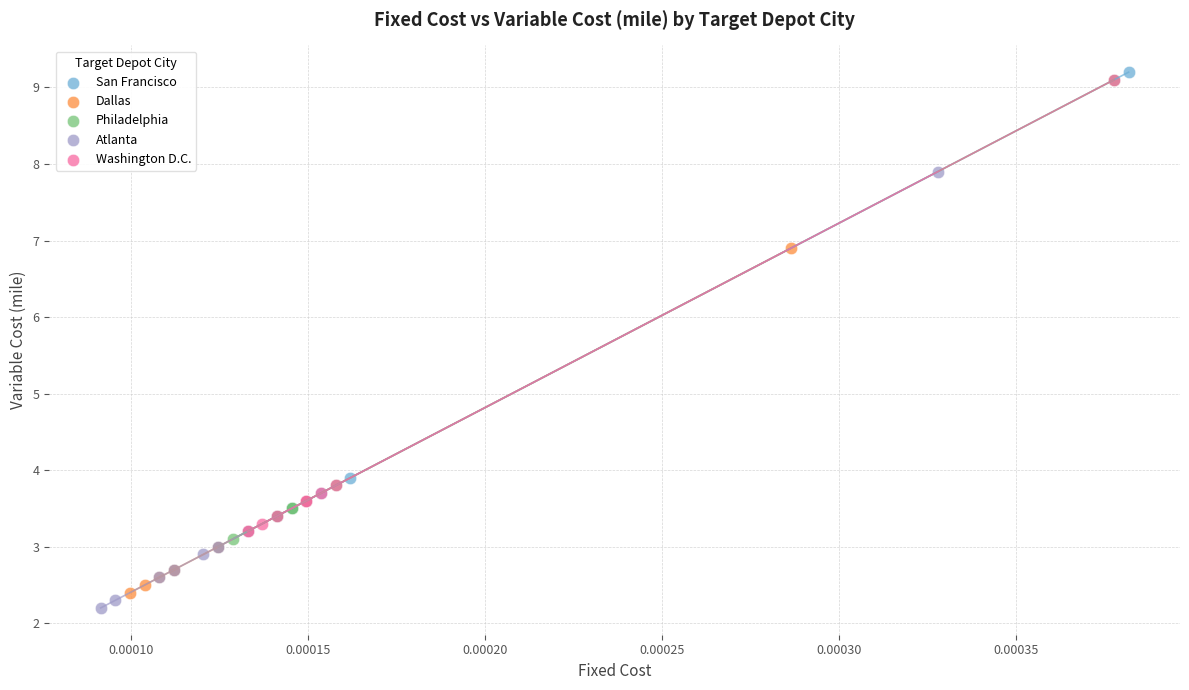

What are all the series names shown in the legend?

San Francisco, Dallas, Philadelphia, Atlanta, Washington D.C.